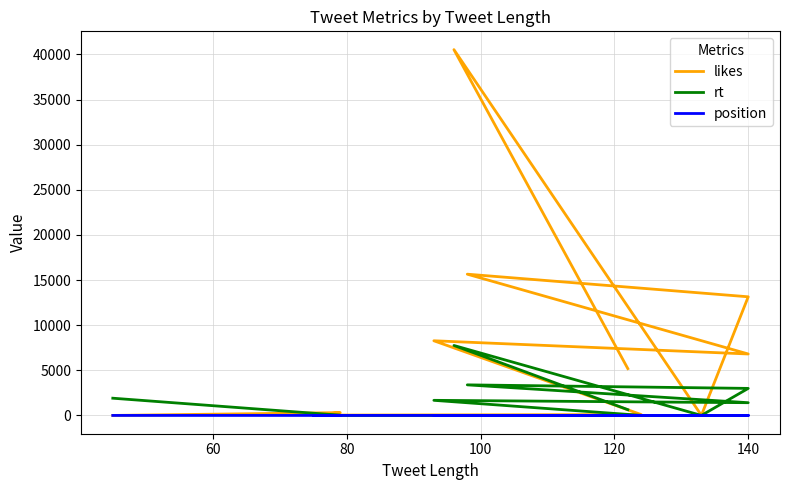

Where is the first local minimum for rt?

80